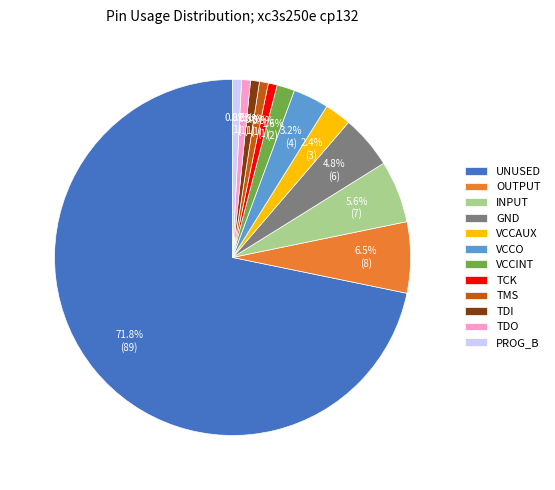

How many slices are in this pie chart?

12